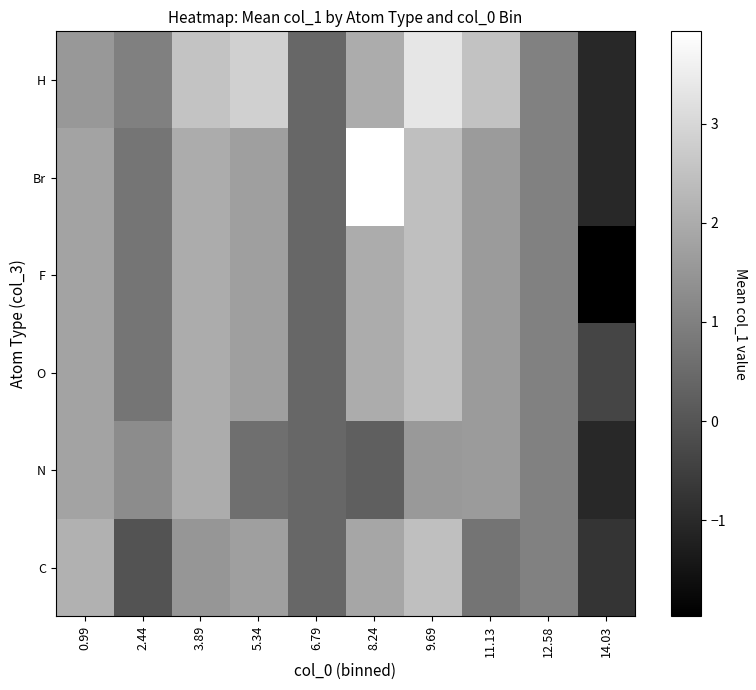

Reading left to right, extract all data points from this chart.

C: 0.99=2.1	2.44=-0.0	3.89=1.5	5.34=1.7	6.79=0.4	8.24=1.9	9.69=2.5	11.13=0.7	12.58=1.0	14.03=-0.7
N: 0.99=1.8	2.44=1.3	3.89=2.0	5.34=0.6	6.79=0.4	8.24=0.2	9.69=1.6	11.13=1.6	12.58=1.0	14.03=-1.0
O: 0.99=1.8	2.44=0.7	3.89=2.0	5.34=1.7	6.79=0.4	8.24=2.0	9.69=2.5	11.13=1.6	12.58=1.0	14.03=-0.4
F: 0.99=1.8	2.44=0.7	3.89=2.0	5.34=1.7	6.79=0.4	8.24=2.0	9.69=2.5	11.13=1.6	12.58=1.0	14.03=-2.0
Br: 0.99=1.8	2.44=0.7	3.89=2.0	5.34=1.7	6.79=0.4	8.24=3.9	9.69=2.5	11.13=1.6	12.58=1.0	14.03=-1.0
H: 0.99=1.5	2.44=1.0	3.89=2.5	5.34=2.8	6.79=0.4	8.24=2.0	9.69=3.3	11.13=2.5	12.58=1.0	14.03=-1.0